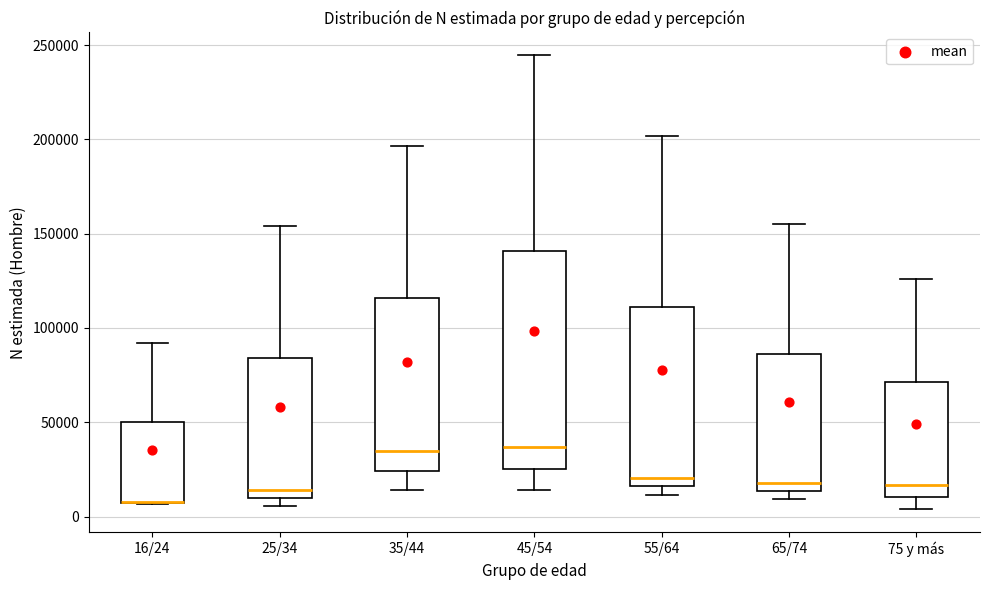

Reading left to right, transcribe this box plot: for each box, give where its median line is, the range the box spans, and where its two whiskers end, as read against the y-axis. The values are not printed on the chart, so give them approximately, as read against the axis.

16/24: median 10000 (drawn on the box's lower edge), box 5000 to 50000, whiskers 5000 to 90000
25/34: median 15000, box 10000 to 85000, whiskers 5000 to 155000
35/44: median 35000, box 25000 to 115000, whiskers 15000 to 195000
45/54: median 35000, box 25000 to 140000, whiskers 15000 to 245000
55/64: median 20000, box 15000 to 110000, whiskers 10000 to 200000
65/74: median 20000, box 15000 to 85000, whiskers 10000 to 155000
75 y más: median 15000, box 10000 to 70000, whiskers 5000 to 125000